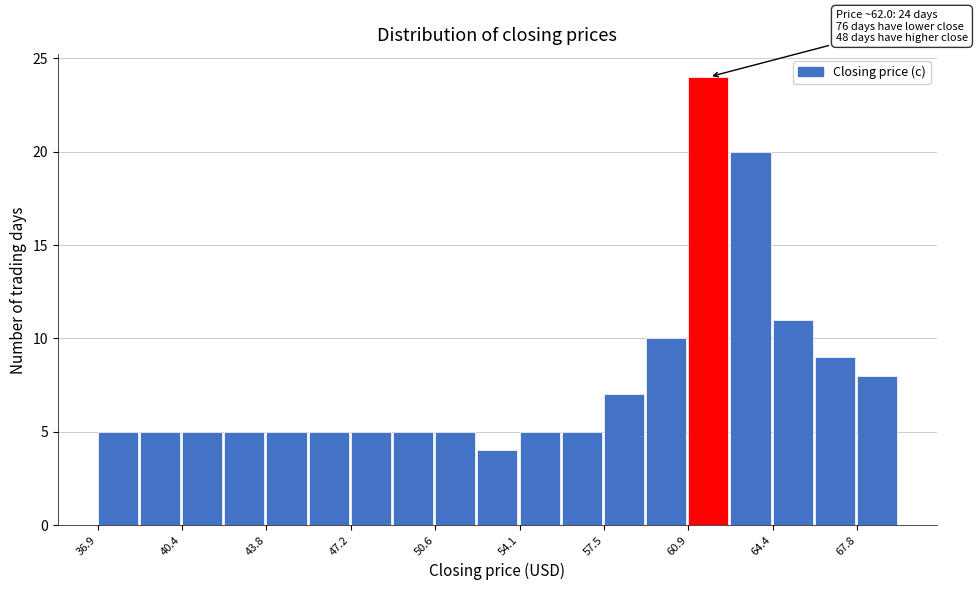

Around what value on the x-axis is the tallest bar? Give the approximate position of its centre, as read against the axis.

61.5